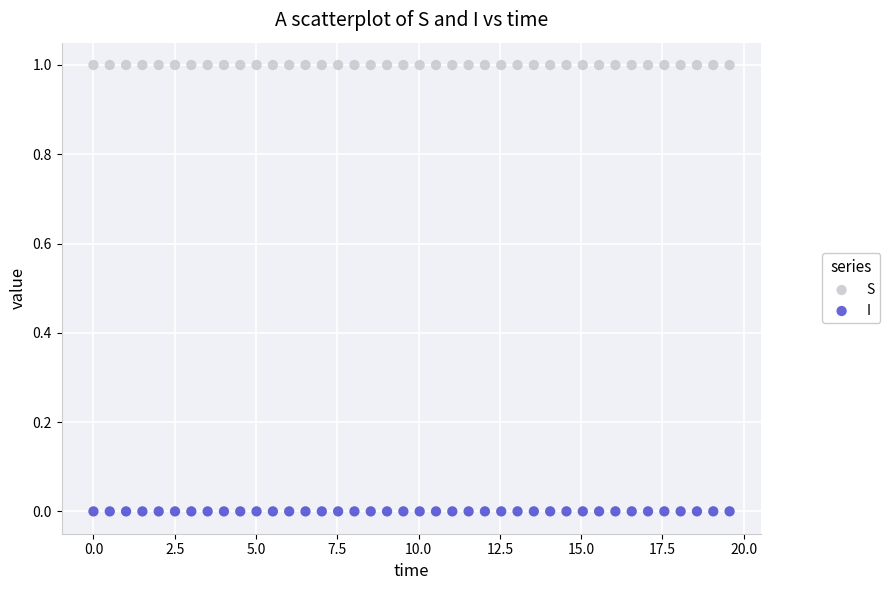

Across all data points, what is the range of Y values (max minus min)?

1.0